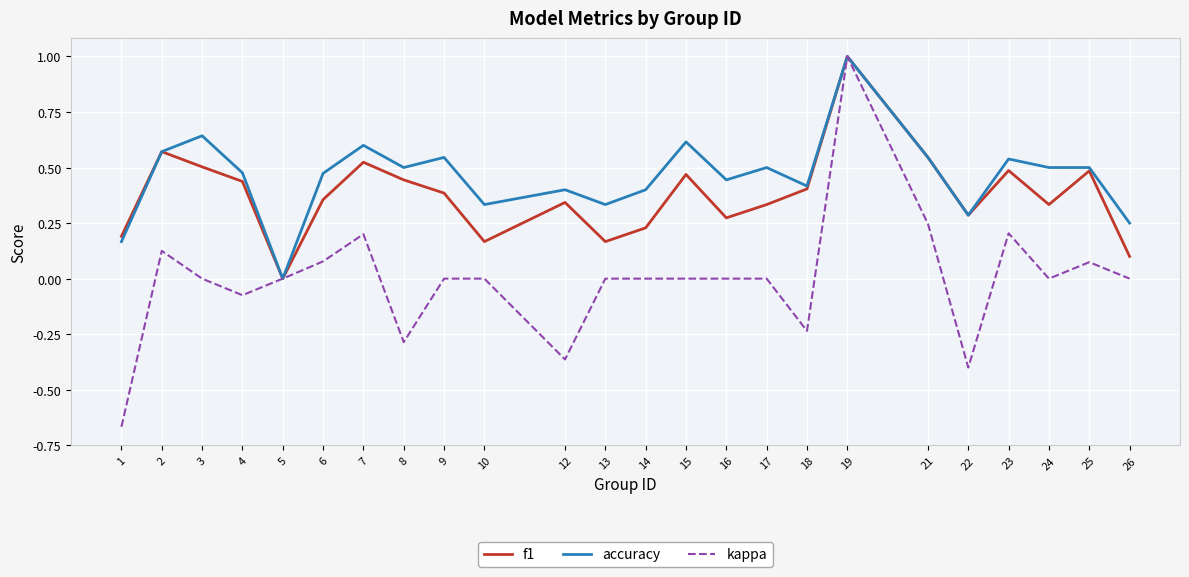

Where is the first local maximum for f1?

2